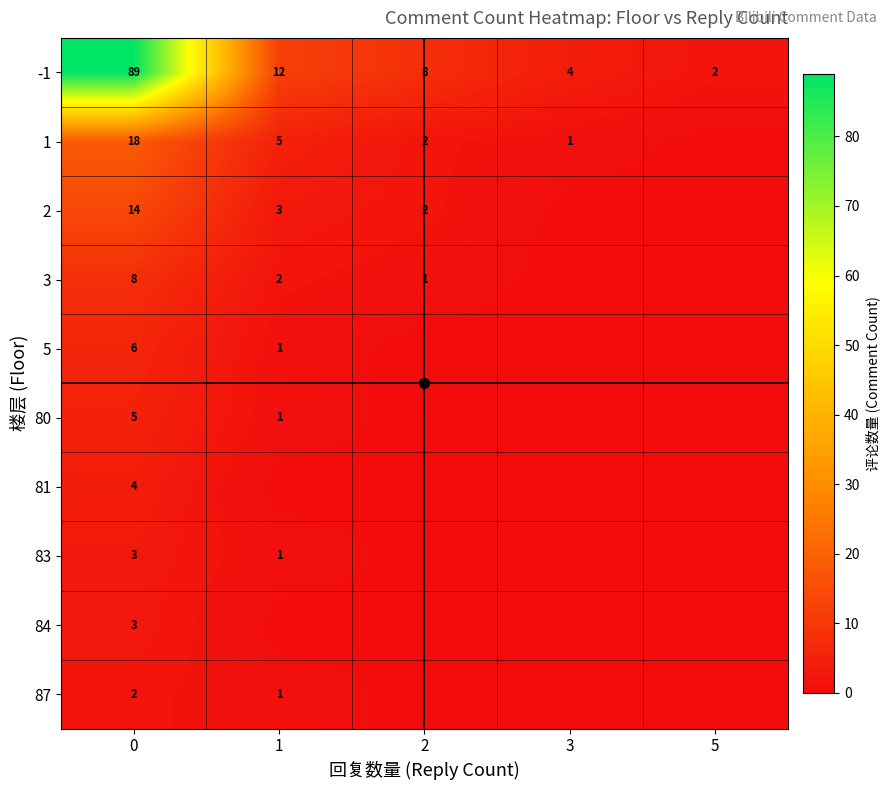

List the labels in order of 3 value, largest first.

0, 1, 2, 3, 5